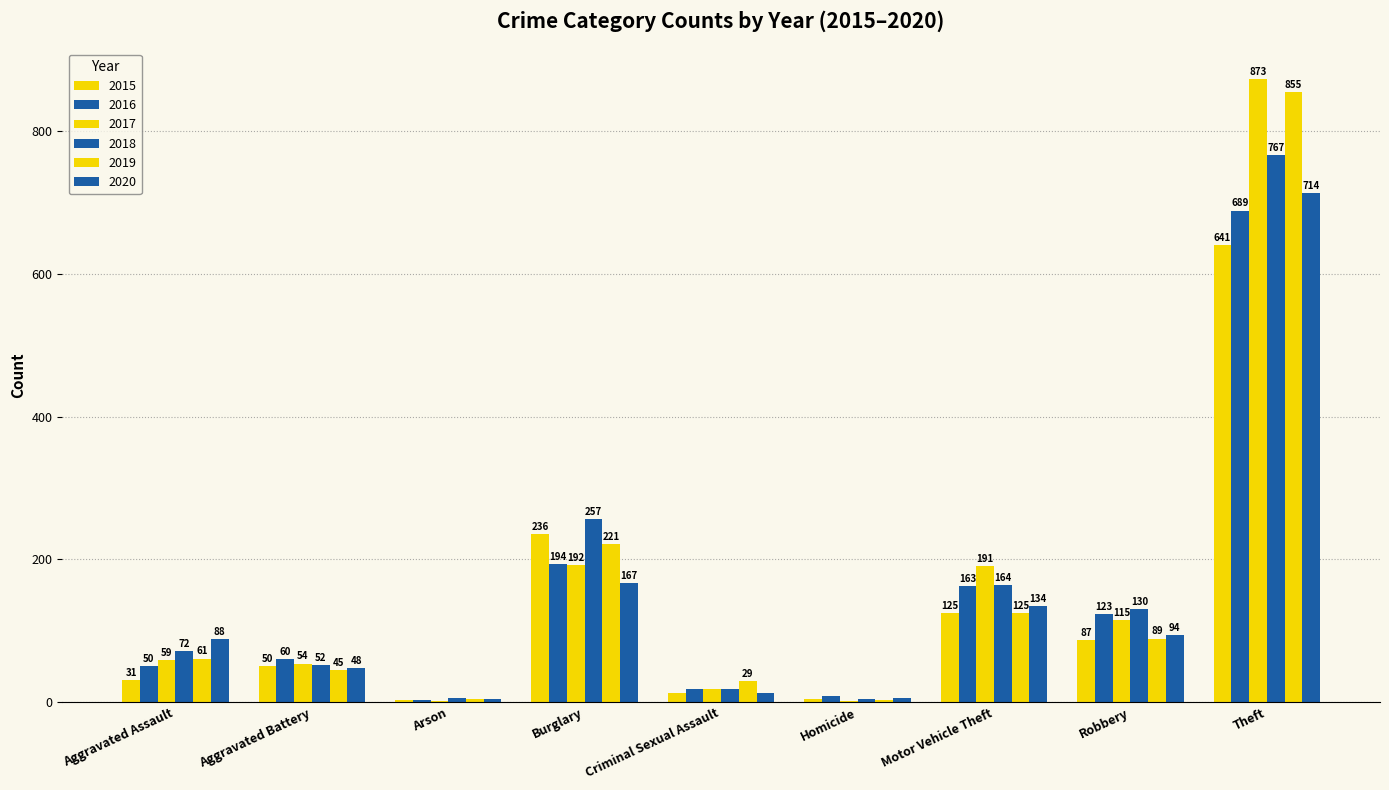

Does the chart contain stacked bars?

No